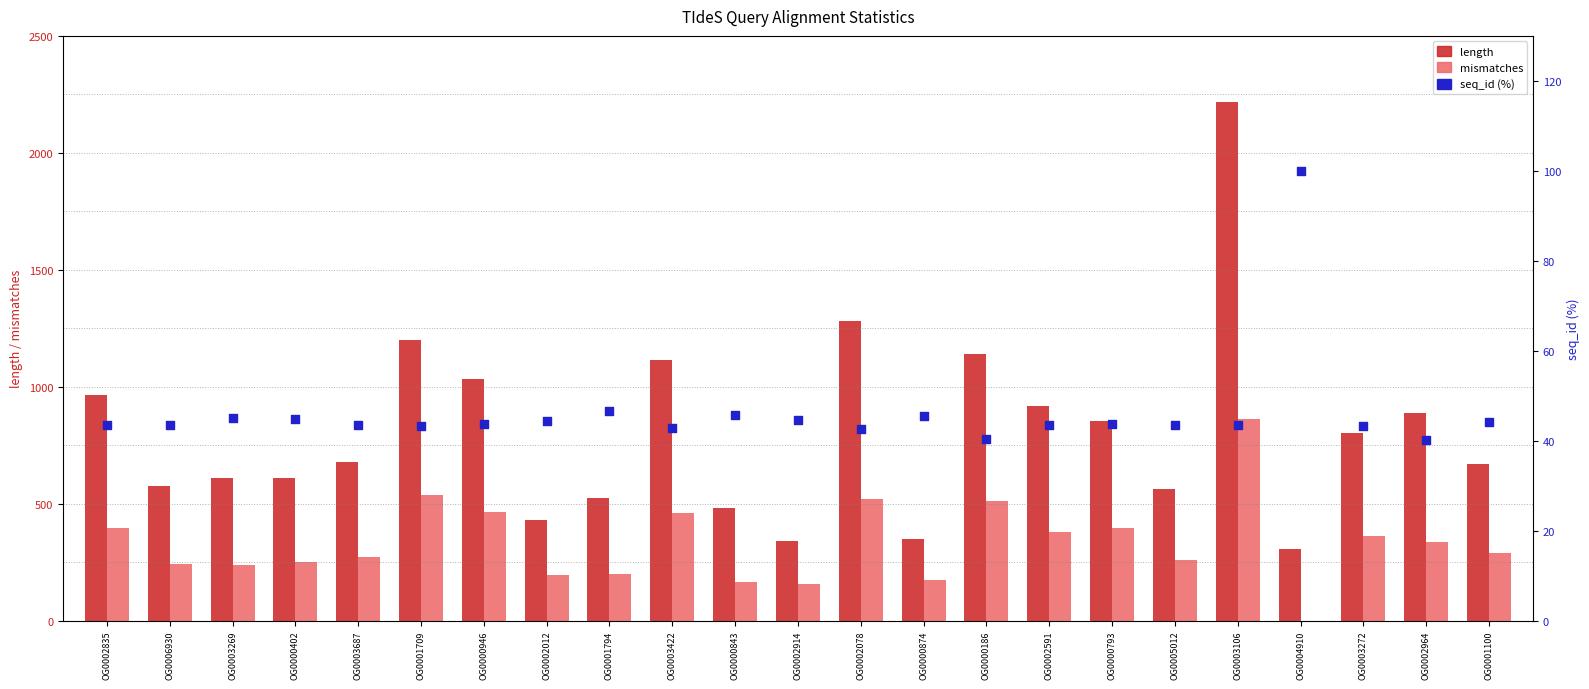

Which series reaches the maximum Y coordinate?

length